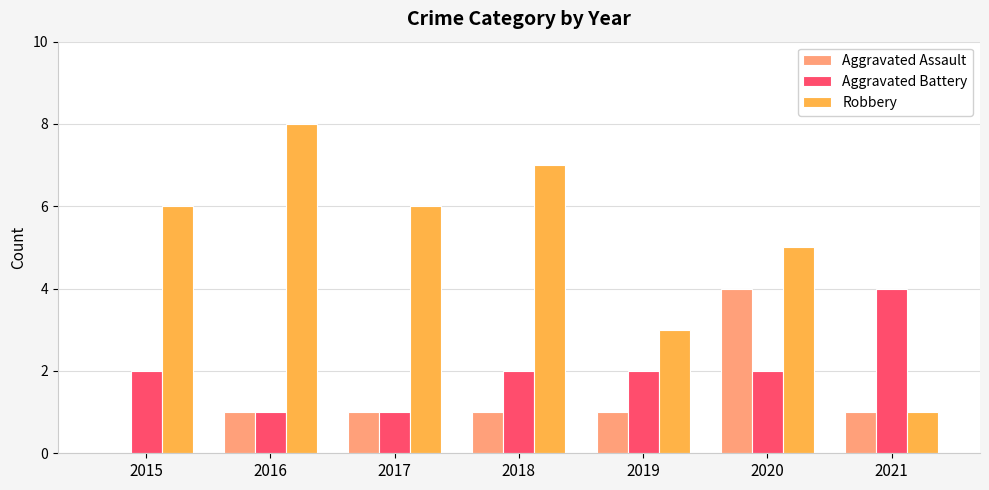

What is the spread (max minus min) of values at 2019?

2